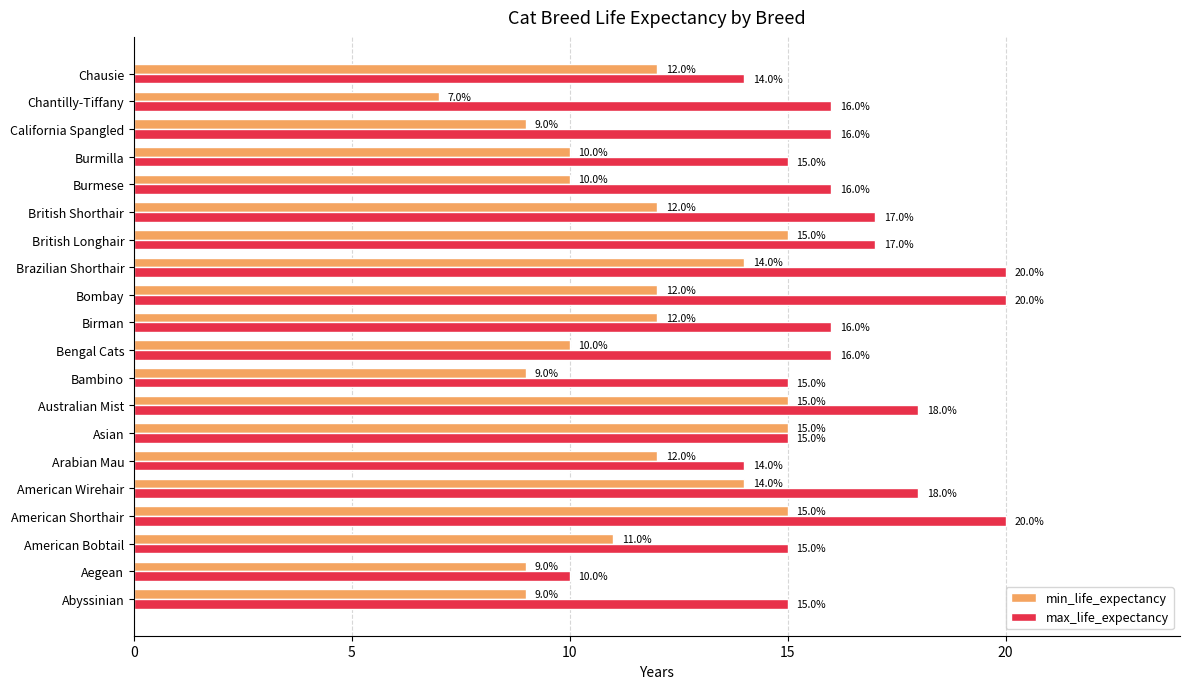

Read the max_life_expectancy value at California Spangled.

16